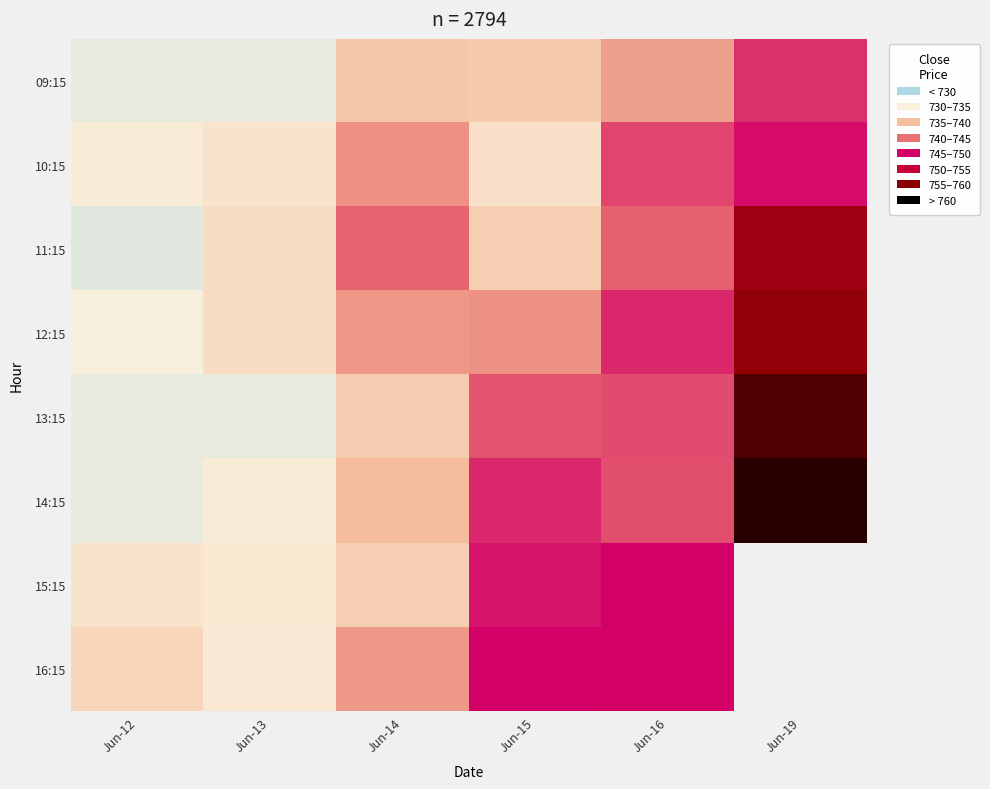

Count the number of categories in the chart.

6